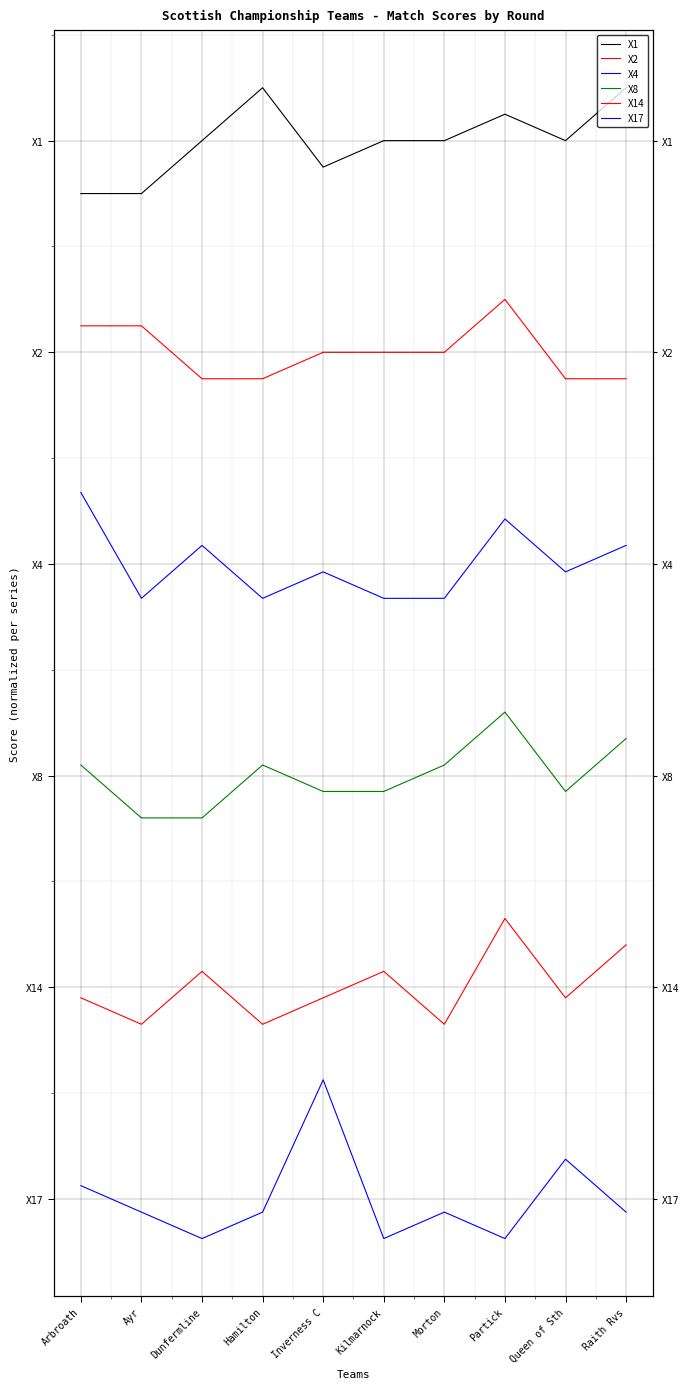

What is the difference between the maximum and minimum values in the X17 series?

6.0